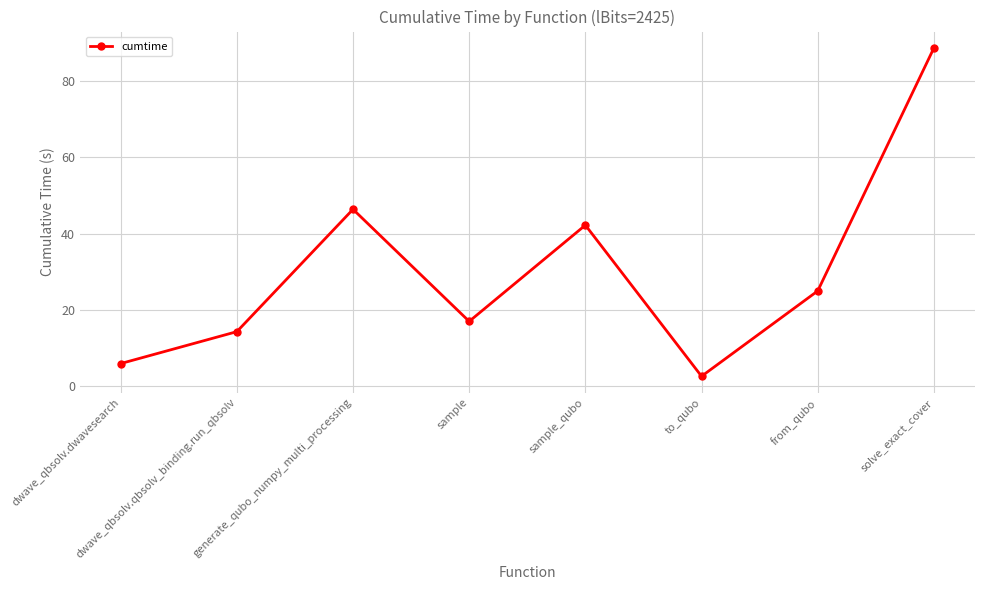

What is the maximum value shown in the chart?

88.6